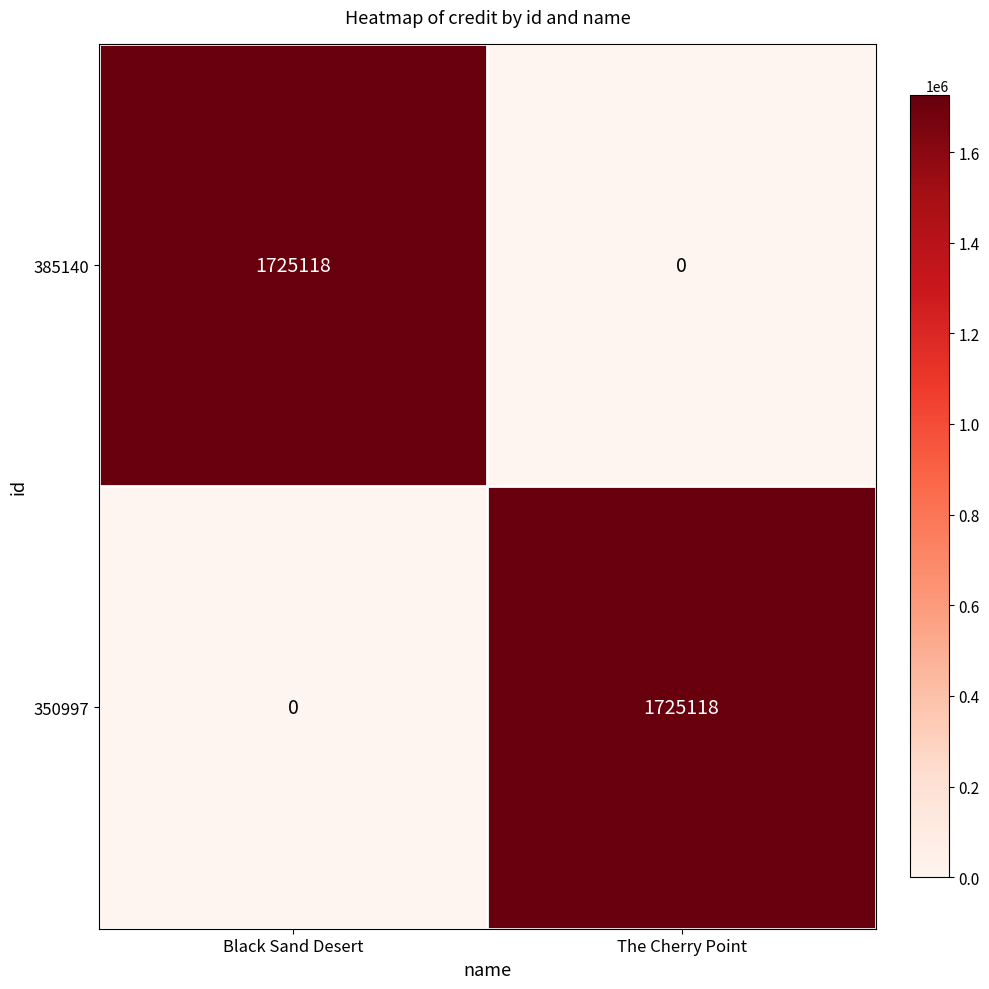

Reading right to left, what are all the values shown in this chart?

385140: The Cherry Point=0	Black Sand Desert=1725118
350997: The Cherry Point=1725118	Black Sand Desert=0